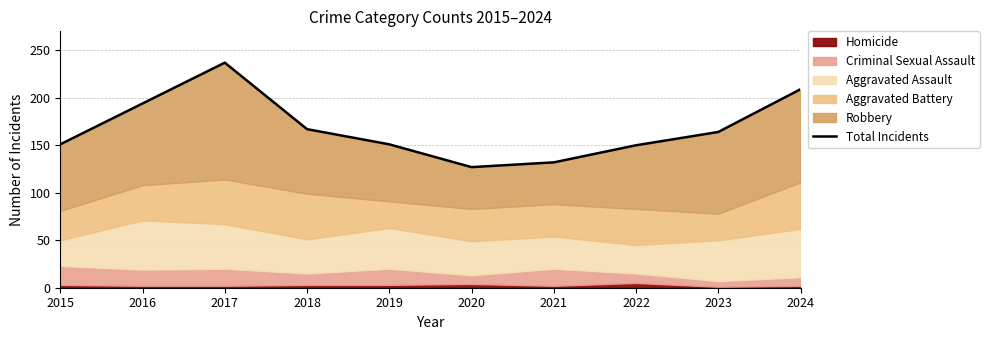

List the labels in order of value, smallest first.

2020, 2021, 2022, 2015, 2019, 2023, 2018, 2016, 2024, 2017